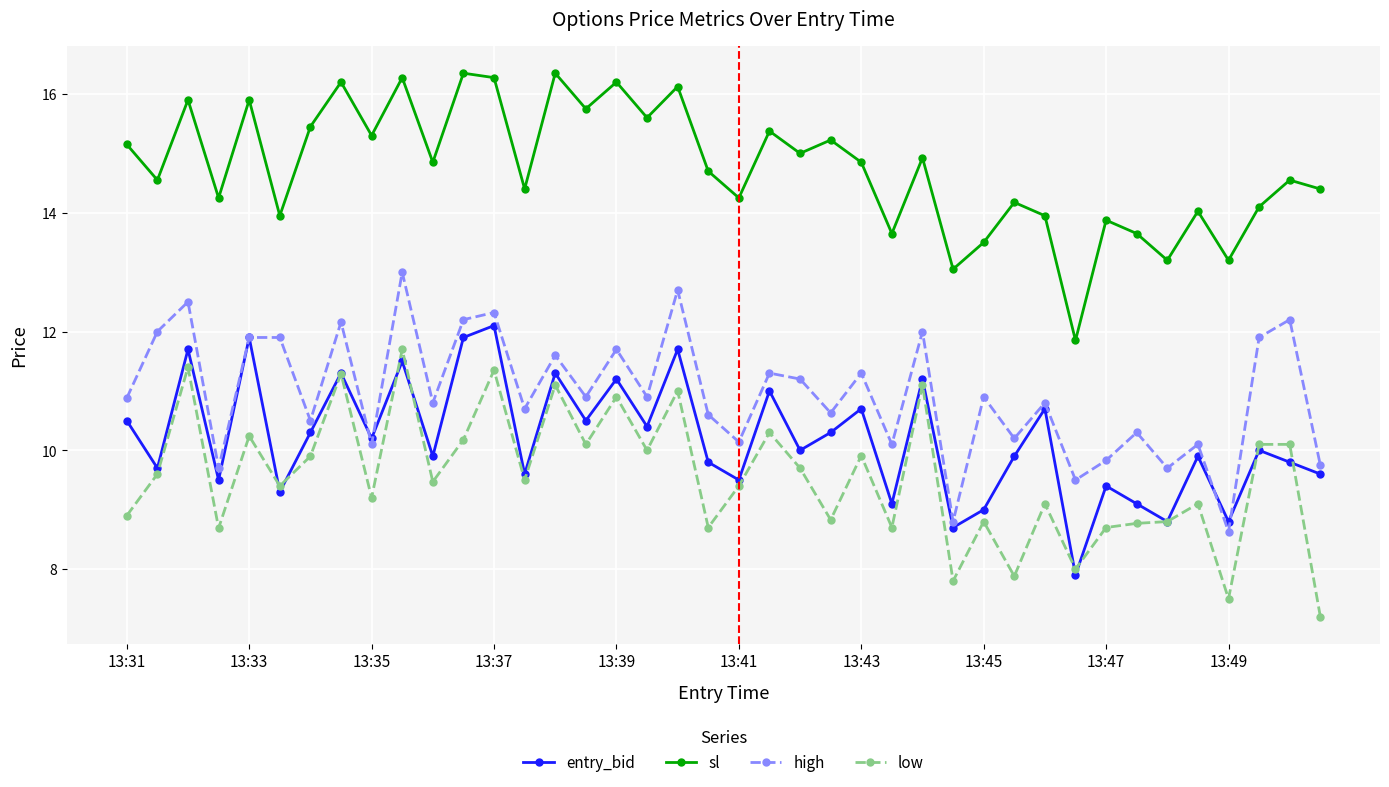

What is the value of the low point at the 31st from the left?

9.1